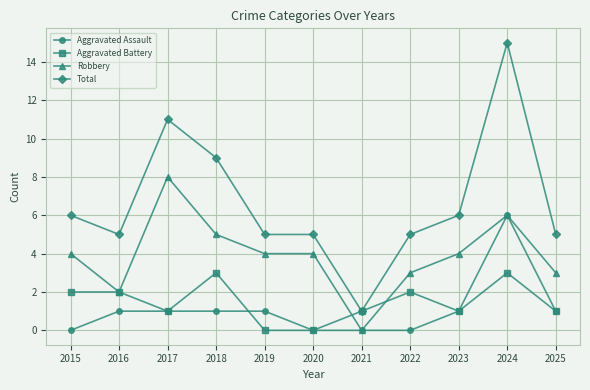

True or false: Total and Robbery cross at least once.

False